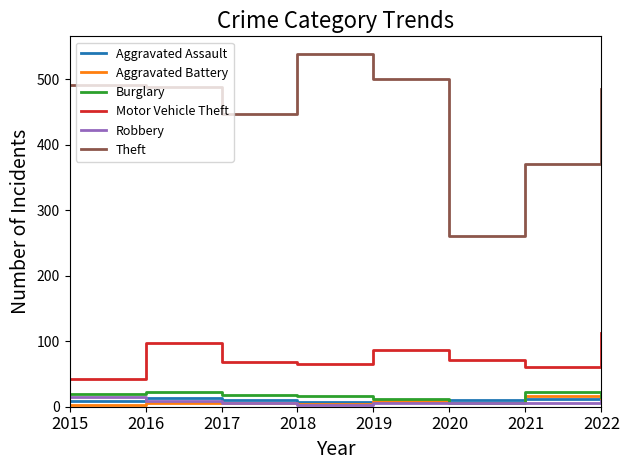

The value of Motor Vehicle Theft at 2019 is 87. True or false?

True